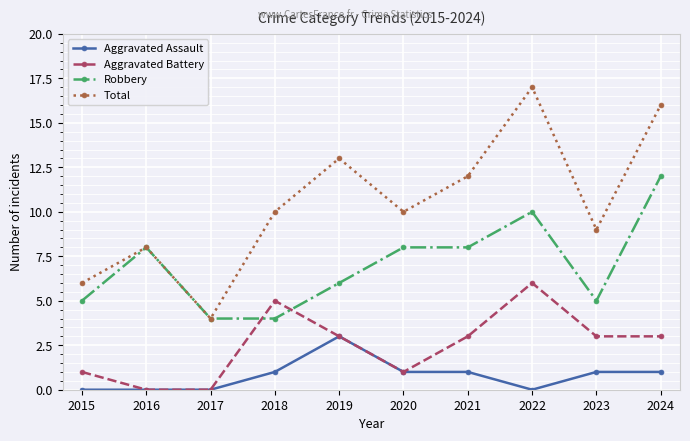

What is the value of the Total point at the 7th from the left?

12